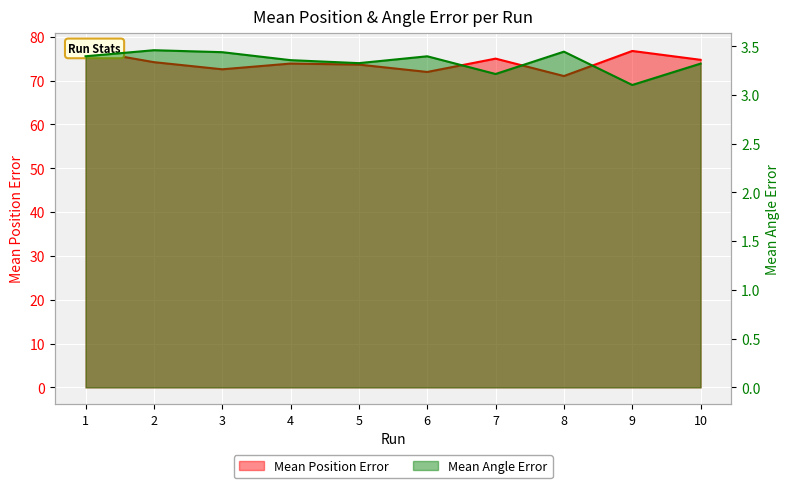

Which category has the lowest value across all series?

9